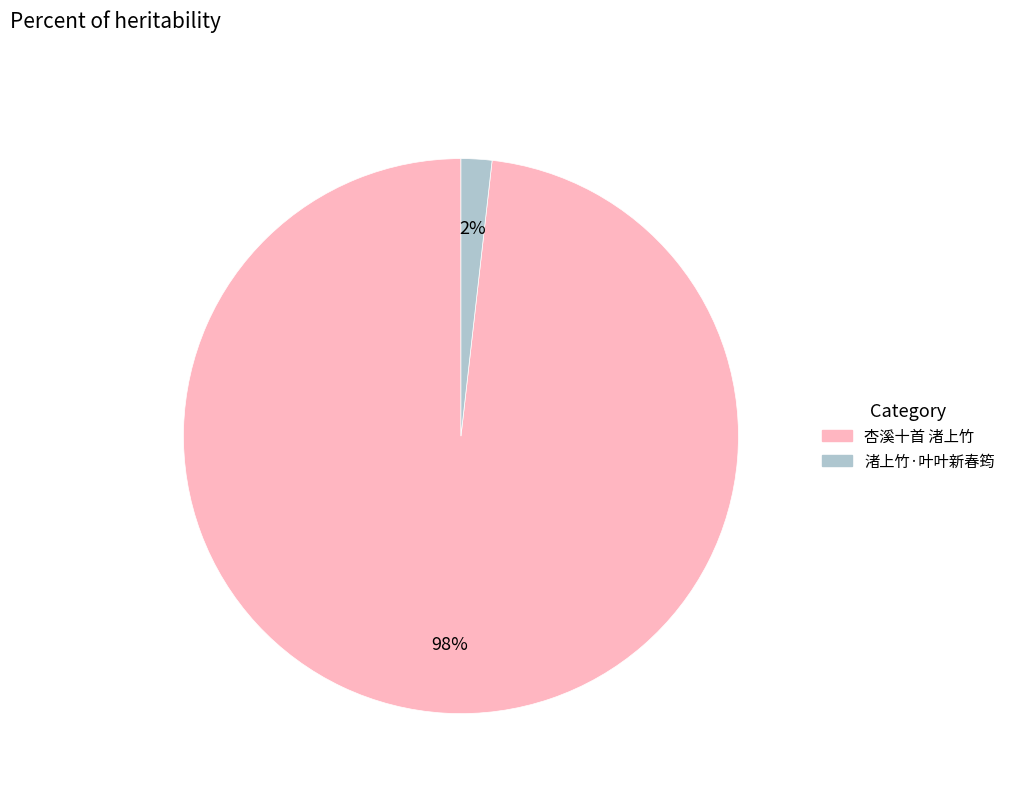

Is the sum of 渚上竹·叶叶新春筠 and 杏溪十首 渚上竹 greater than half?

Yes